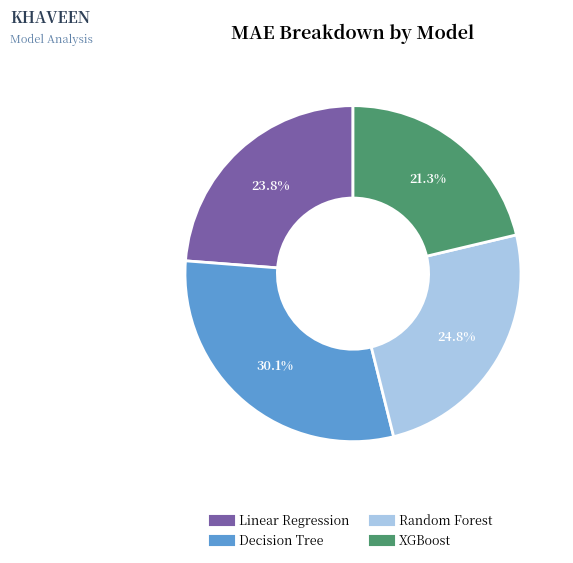

To the nearest percent, what percentage of the pie is Linear Regression?

24%